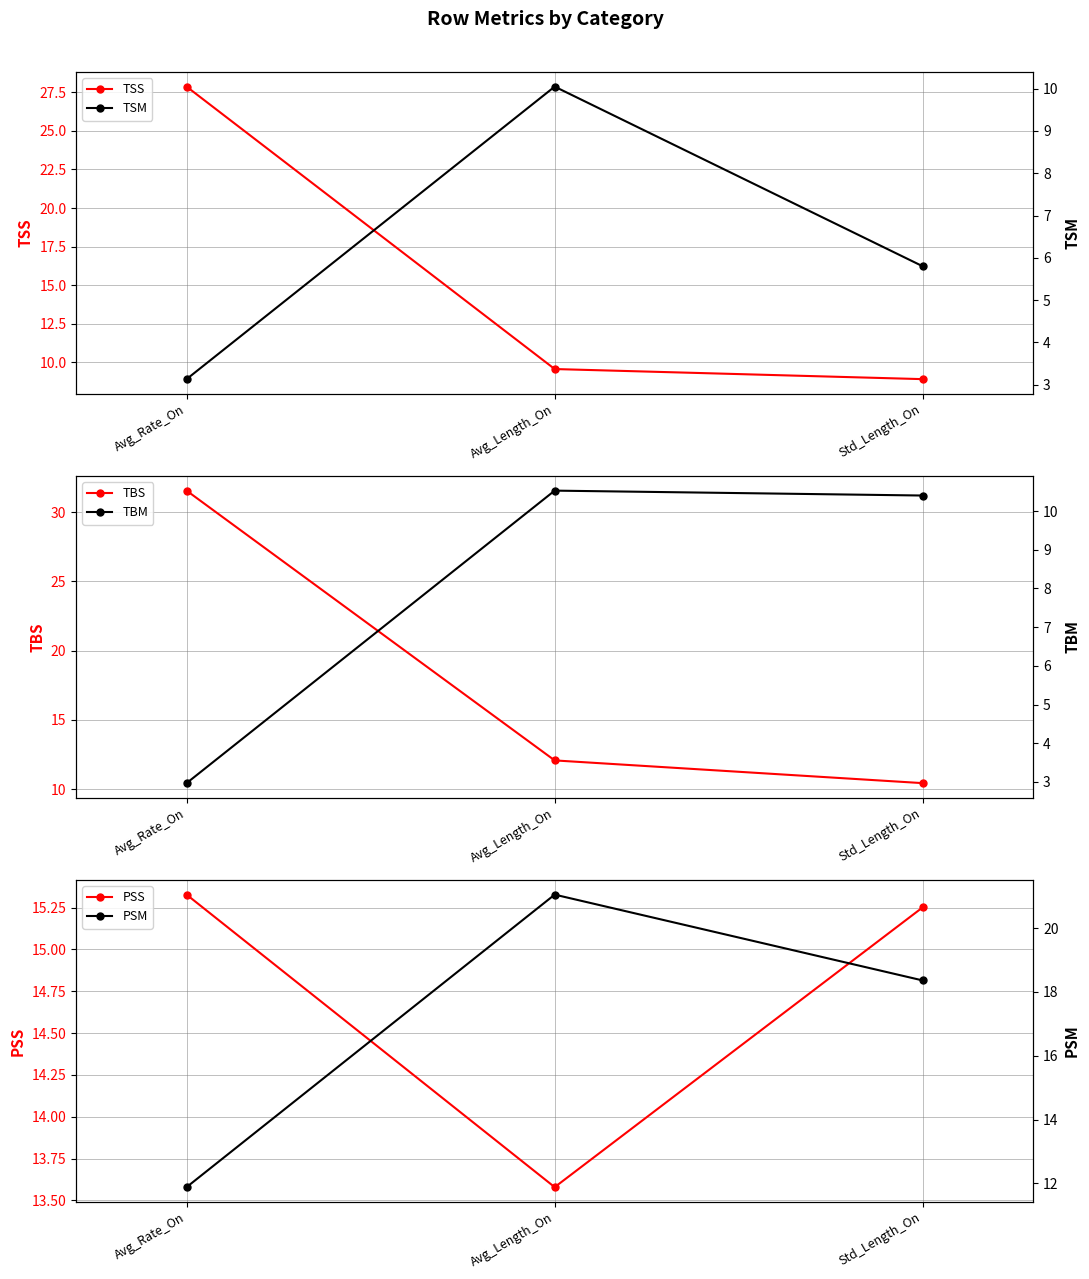

What is the sum of the PSM values at Std_Length_On and Avg_Rate_On?

30.2